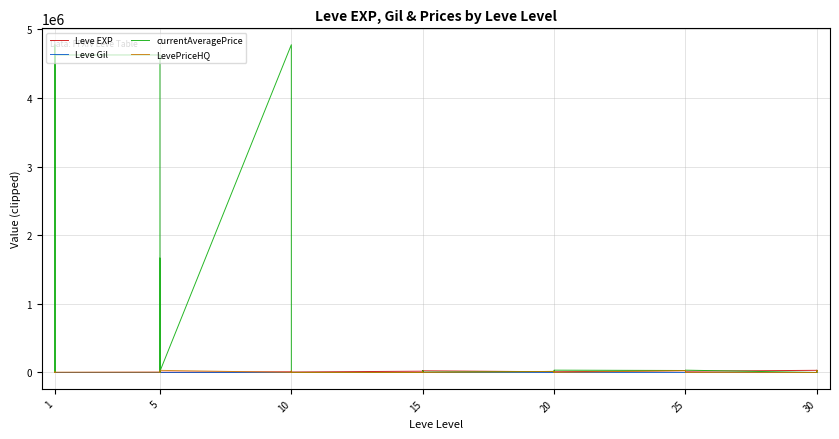

How many lines are shown in the chart?

4